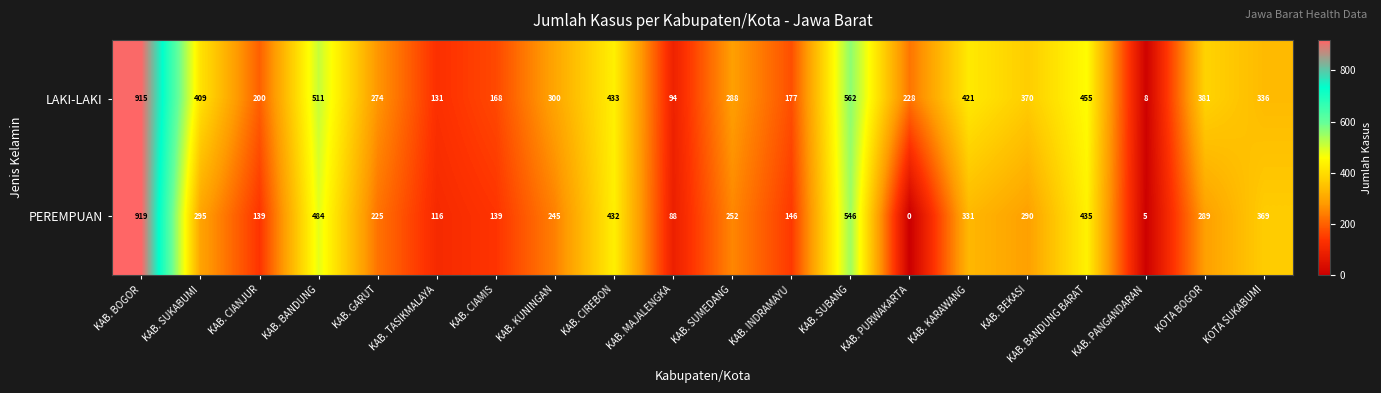

Rank the series by their average value, from highest to lowest.

LAKI-LAKI, PEREMPUAN